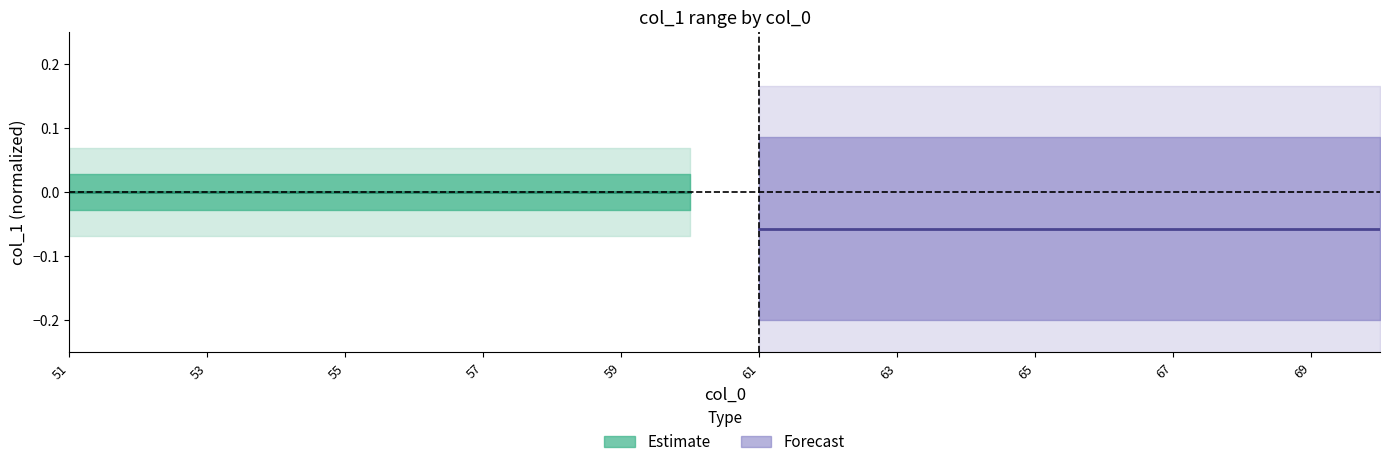

How many lines are shown in the chart?

2